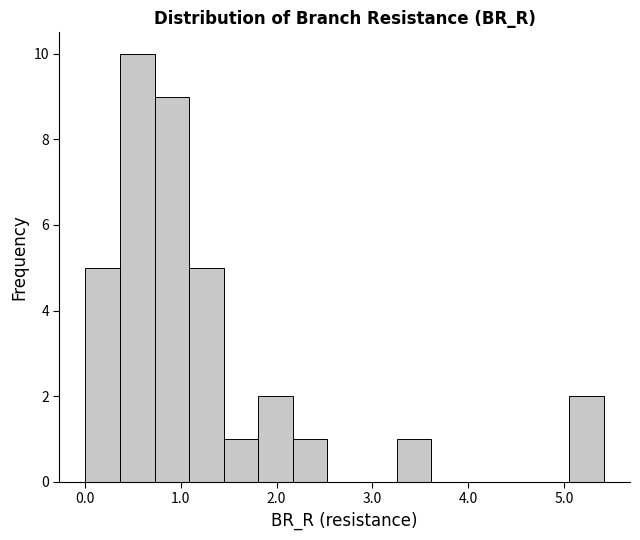

Around what value on the x-axis is the tallest bar? Give the approximate position of its centre, as read against the axis.

0.5